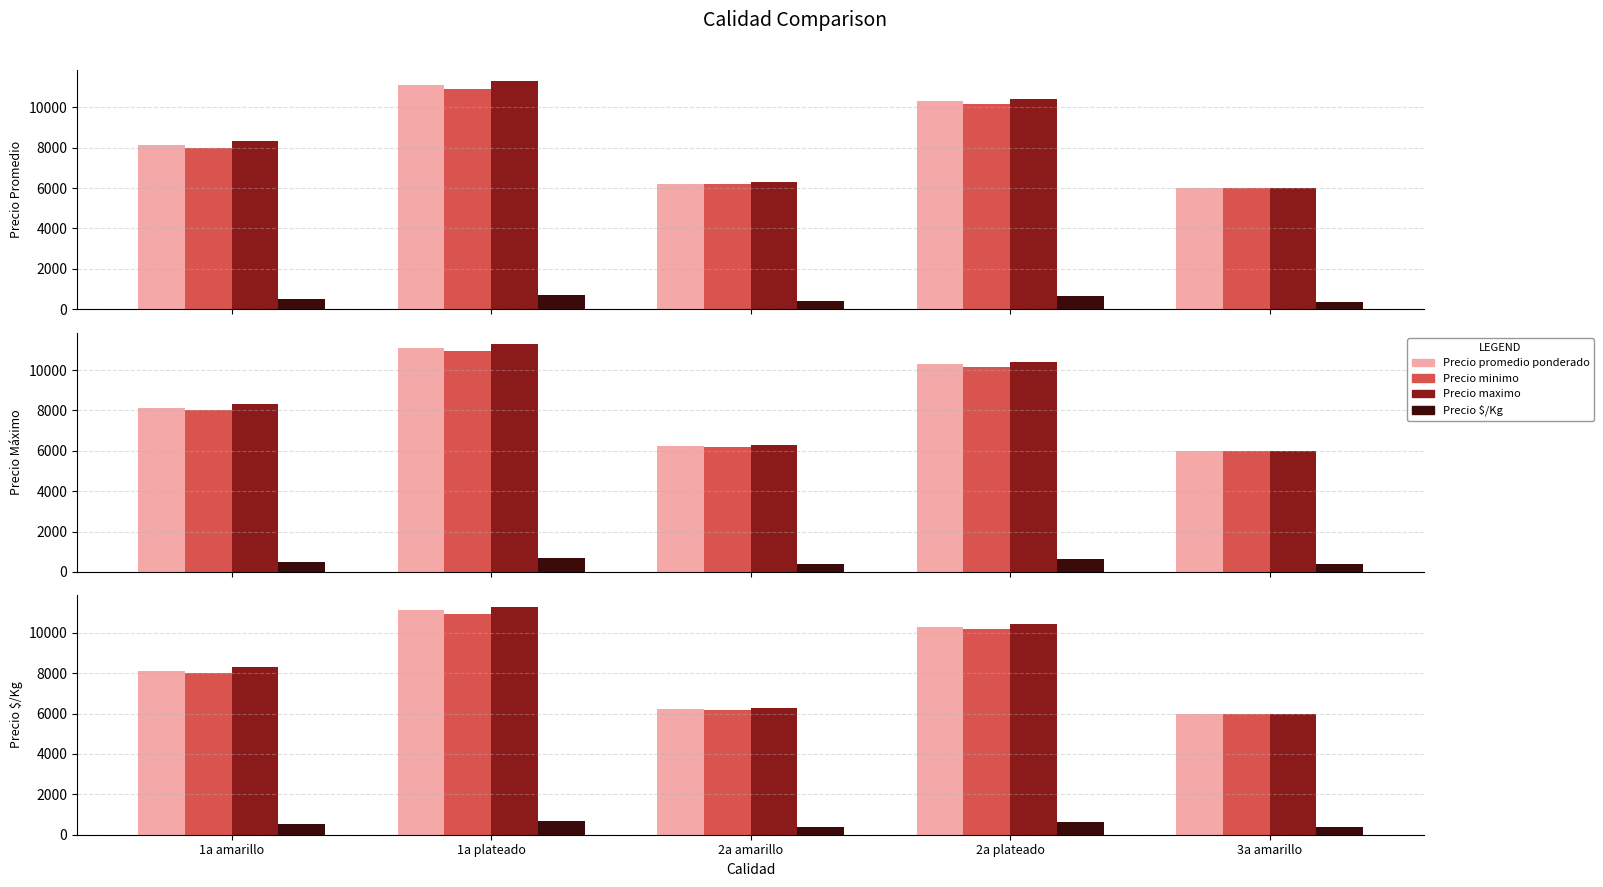

How many values in the Precio minimo series are below 8000?

2